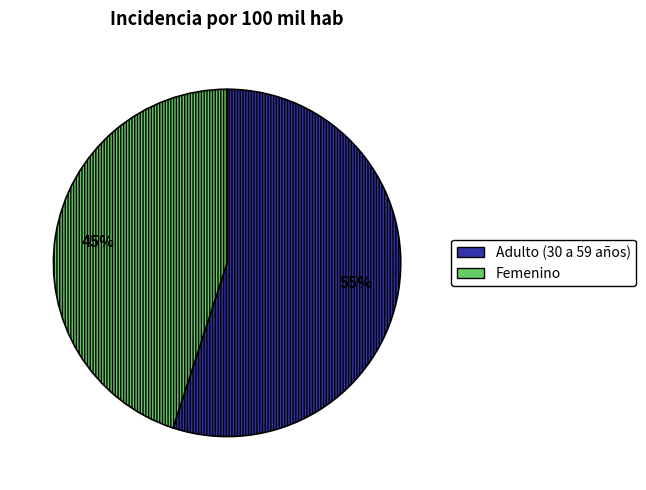

Is there any slice that represents more than half of the pie?

Yes